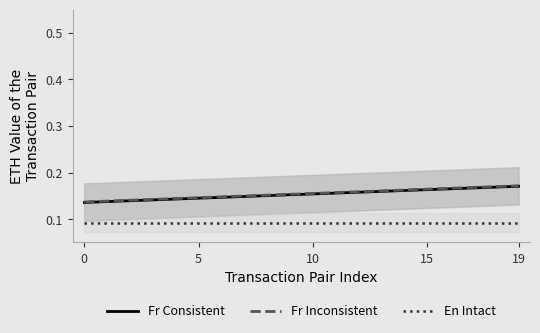

How many lines are shown in the chart?

3